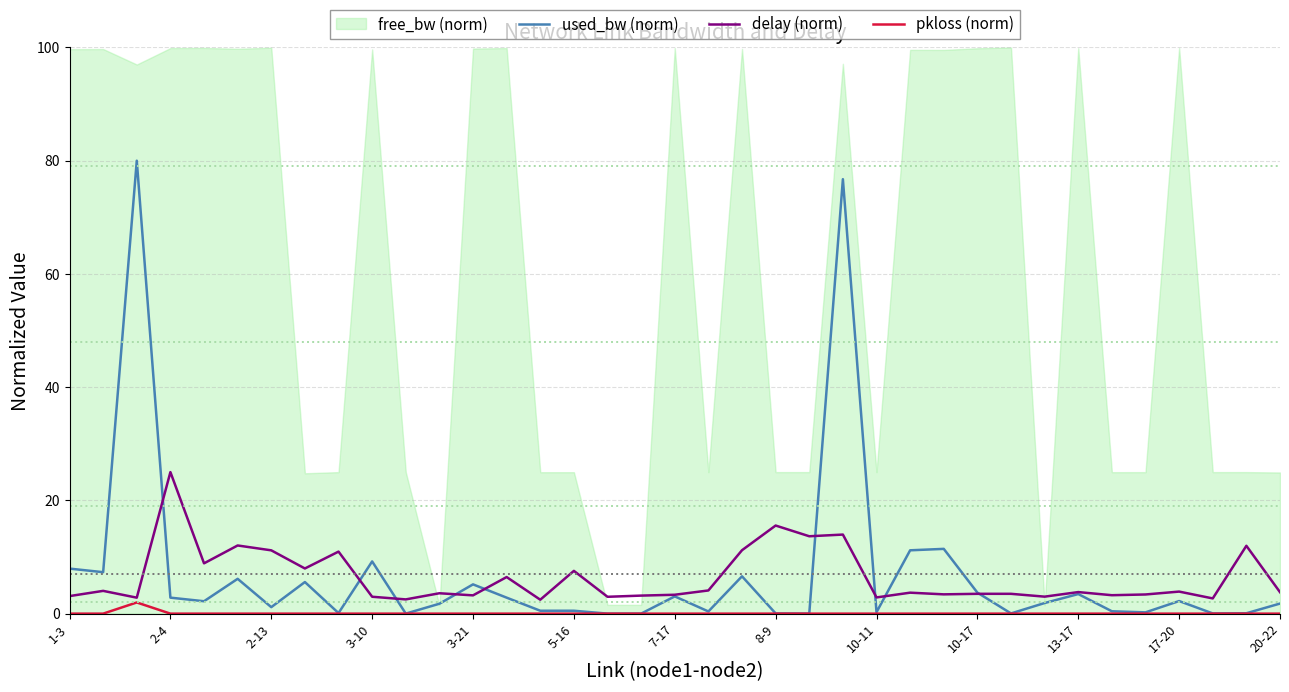

What is the maximum value for pkloss (norm)?

2.0